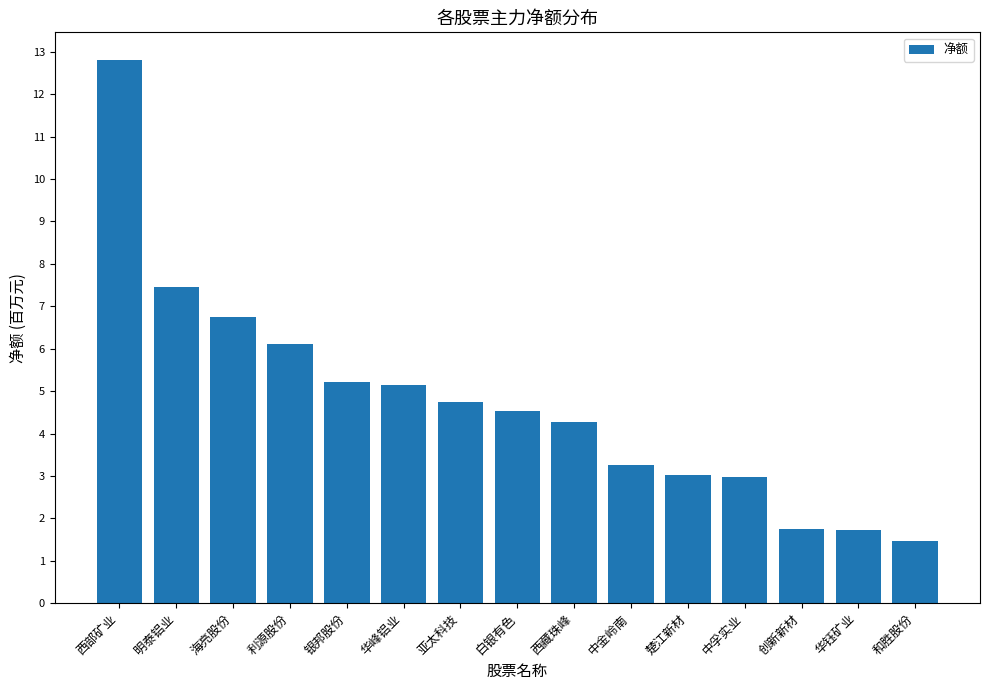

Approximately how many times larger is the value at 亚太科技 compared to 西藏珠峰?

1.1